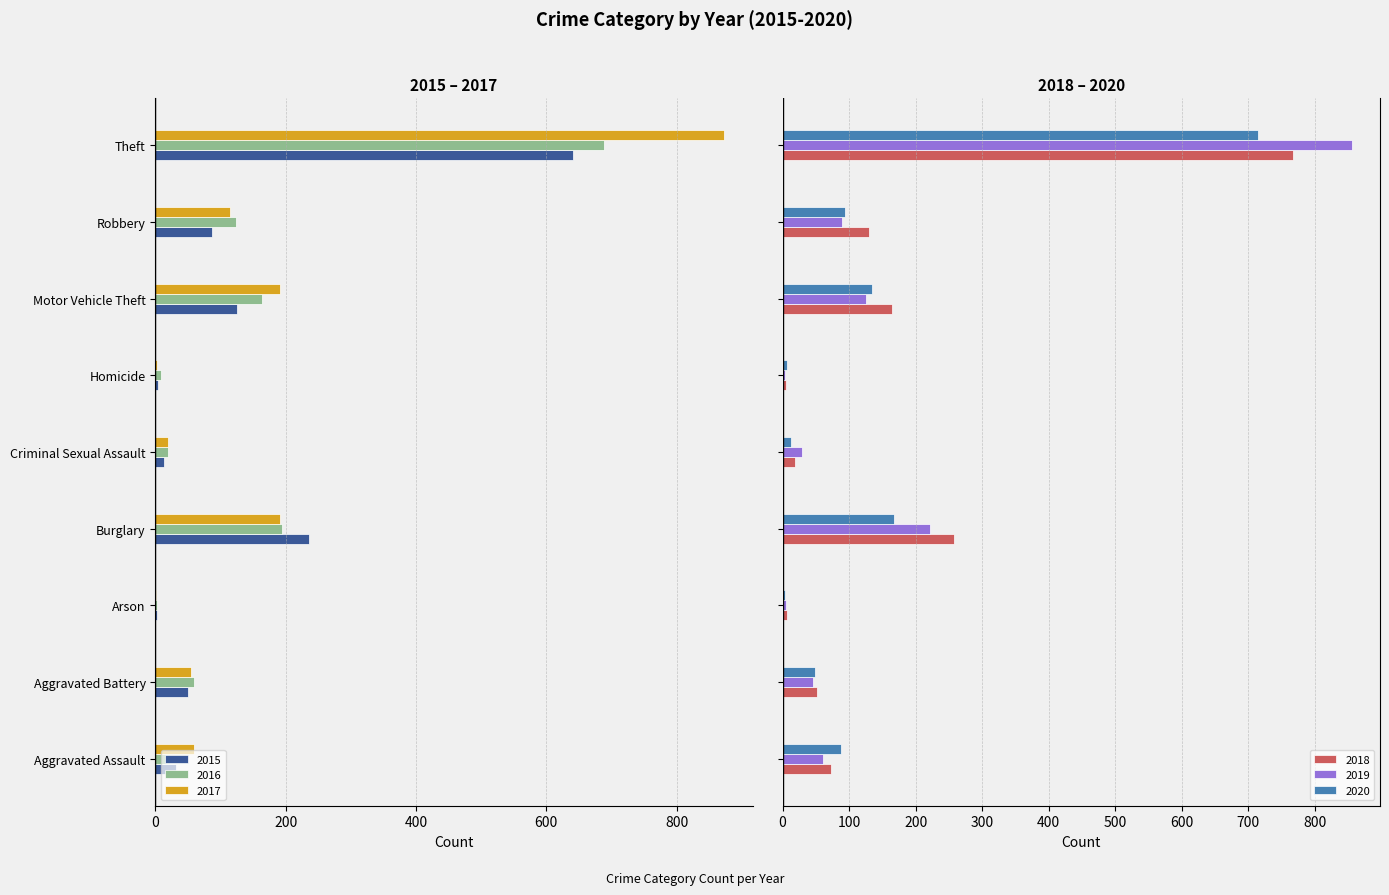

What is the highest value of the 2020 series?

714